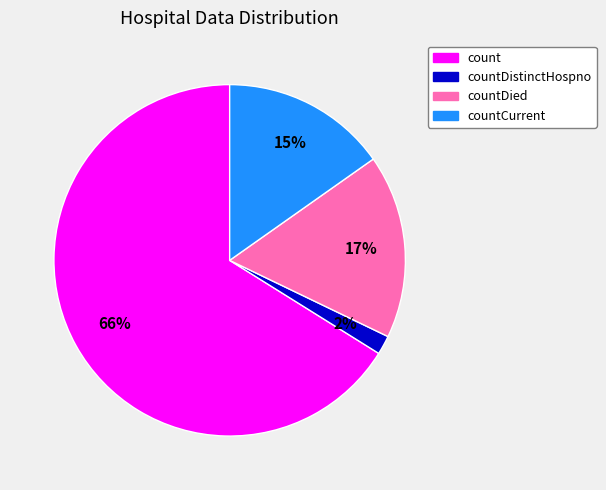

Does count account for over 50% of the chart?

Yes